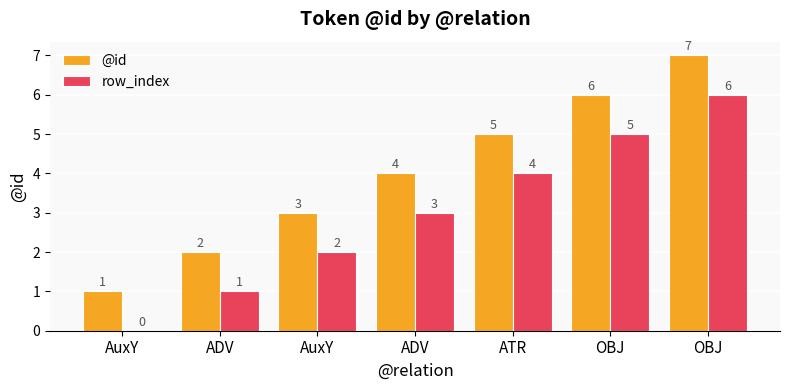

What are all the series names shown in the legend?

@id, row_index